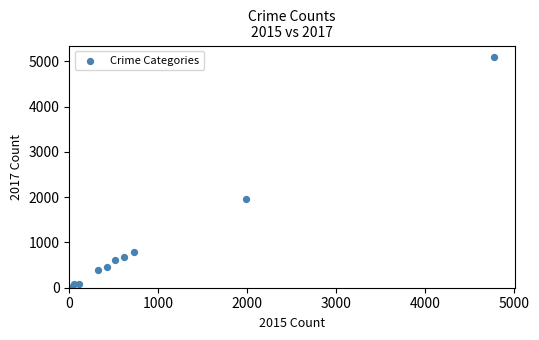

What Y value in the scatter plot is closest to 2559?

1968